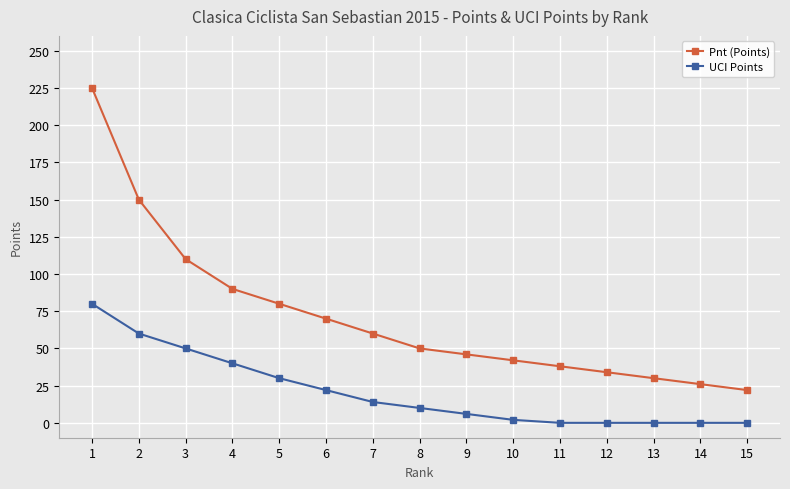

Where does the UCI Points series first go above 10?

1